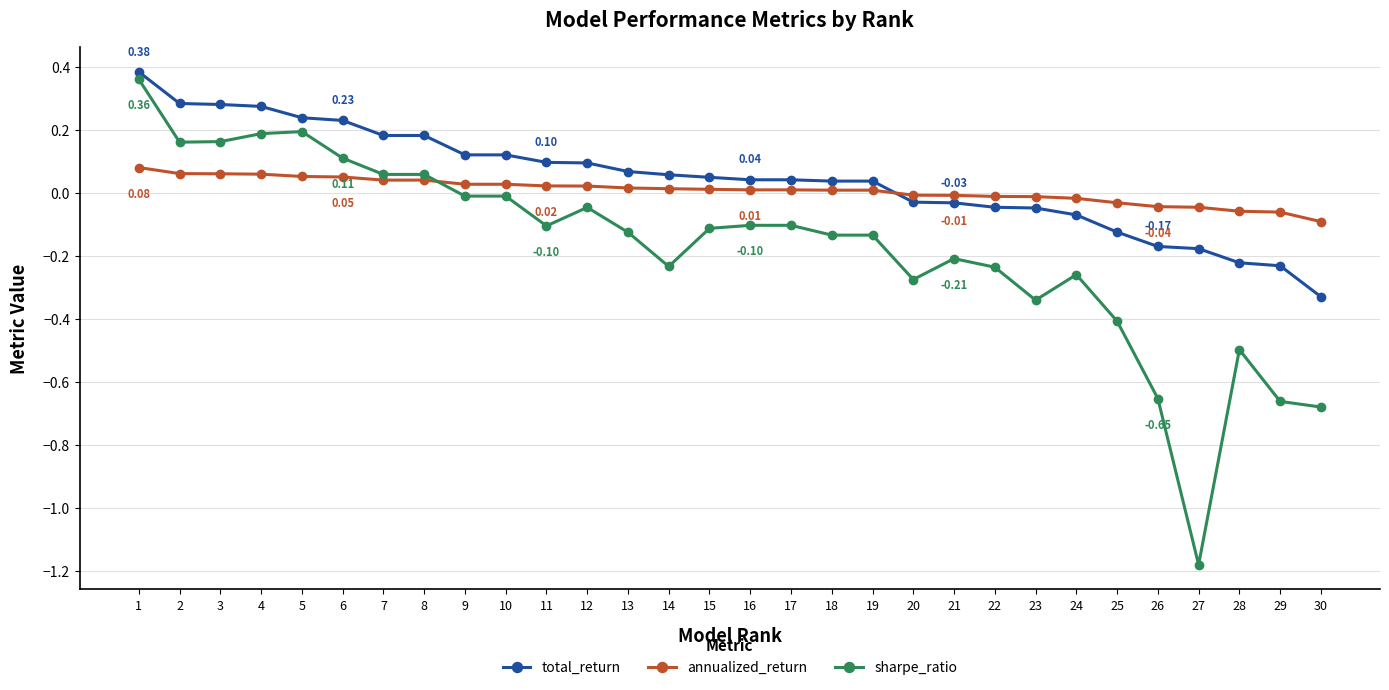

Rank the series by their average value, from highest to lowest.

total_return, annualized_return, sharpe_ratio